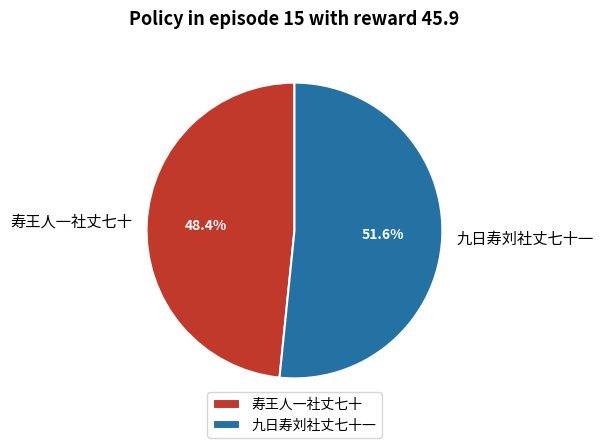

Approximately how many times larger is the value at 寿王人一社丈七十 compared to 九日寿刘社丈七十一?

0.9